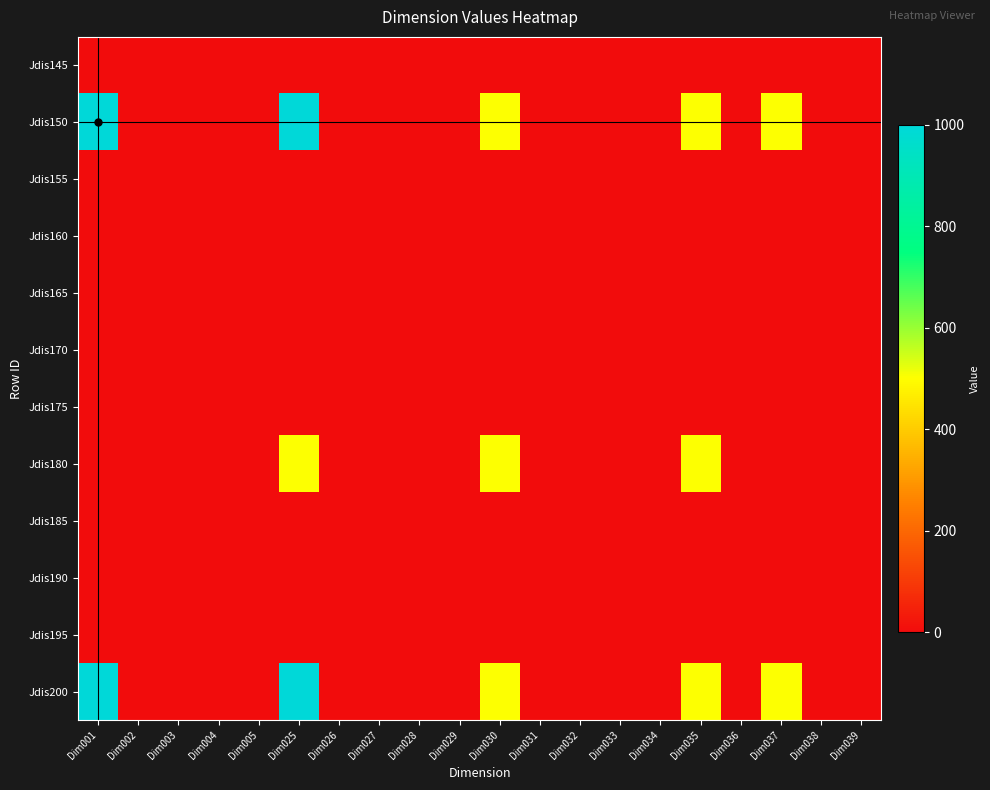

How many distinct data groups are displayed?

12